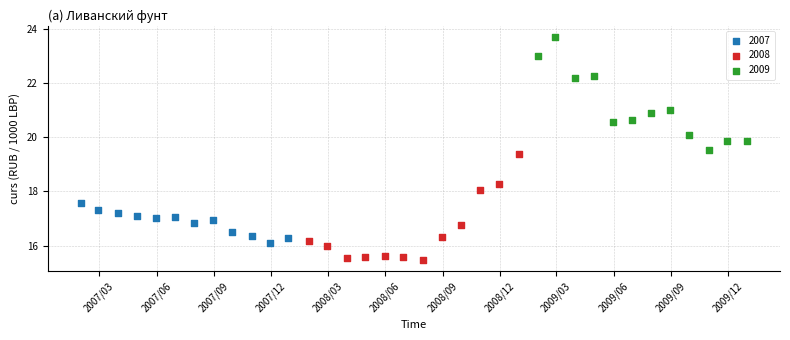

Which series contains the lowest Y value?

2008